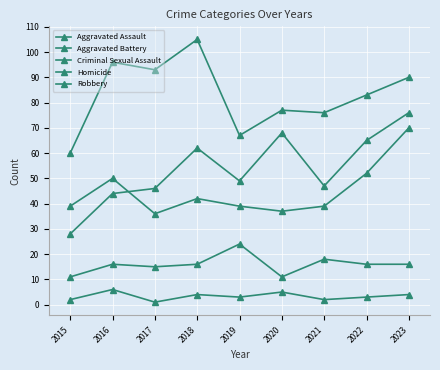

How many series are shown in this chart?

5